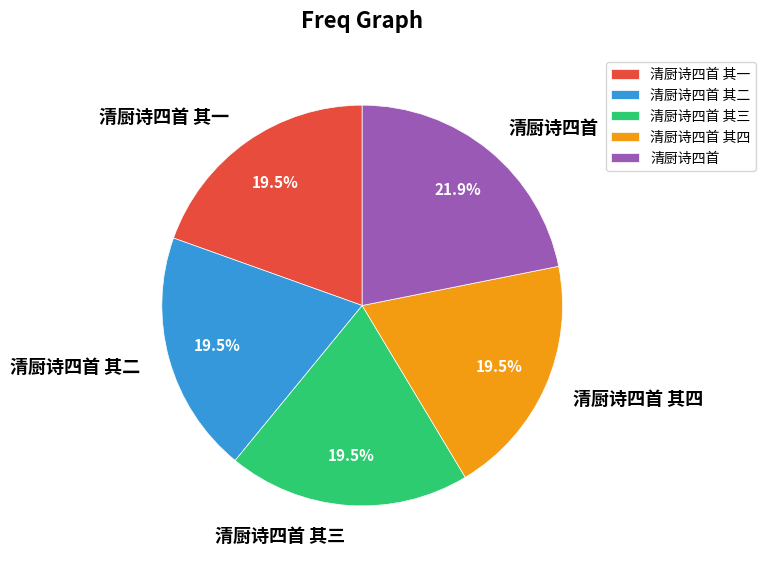

What is the ratio of the value at 清厨诗四首 其三 to the value at 清厨诗四首 其四?

1.0